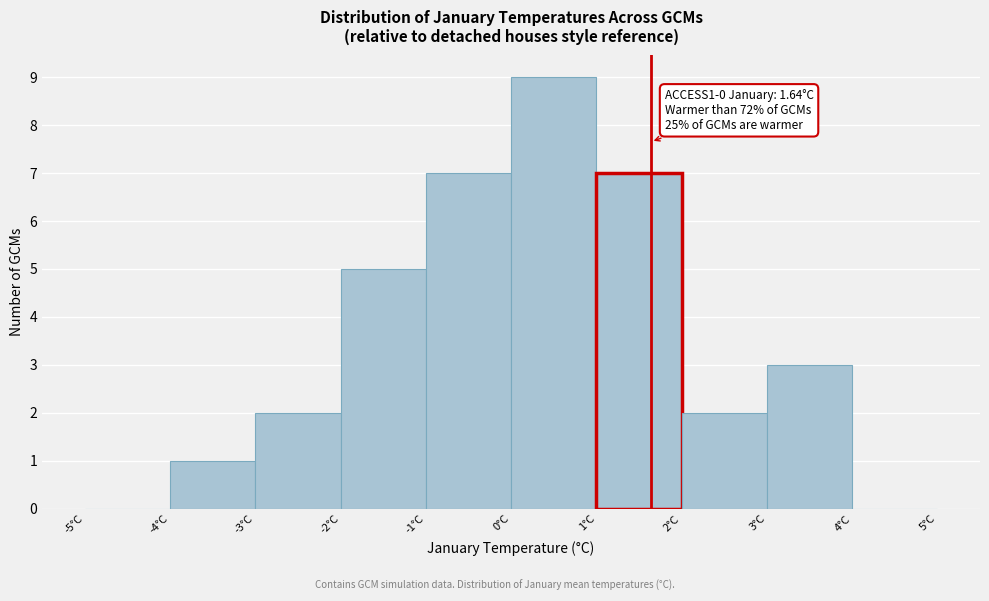

Which range on the x-axis has the tallest bar?

0 to 1